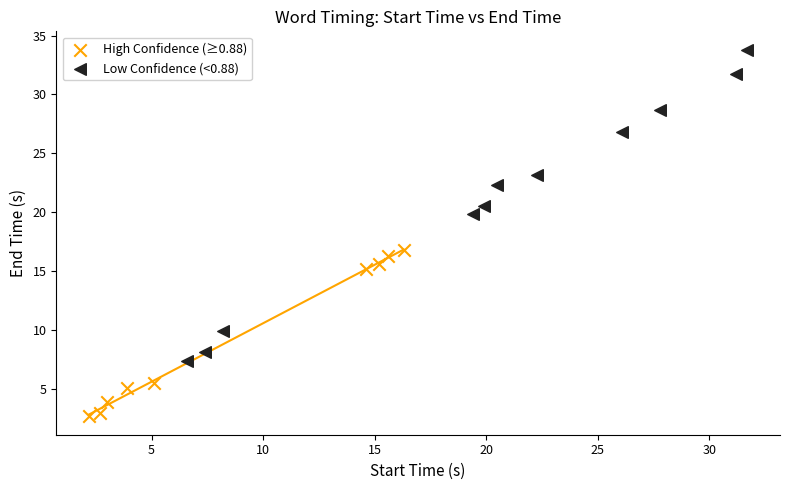

Which series has the widest spread of Y values?

Low Confidence (<0.88)